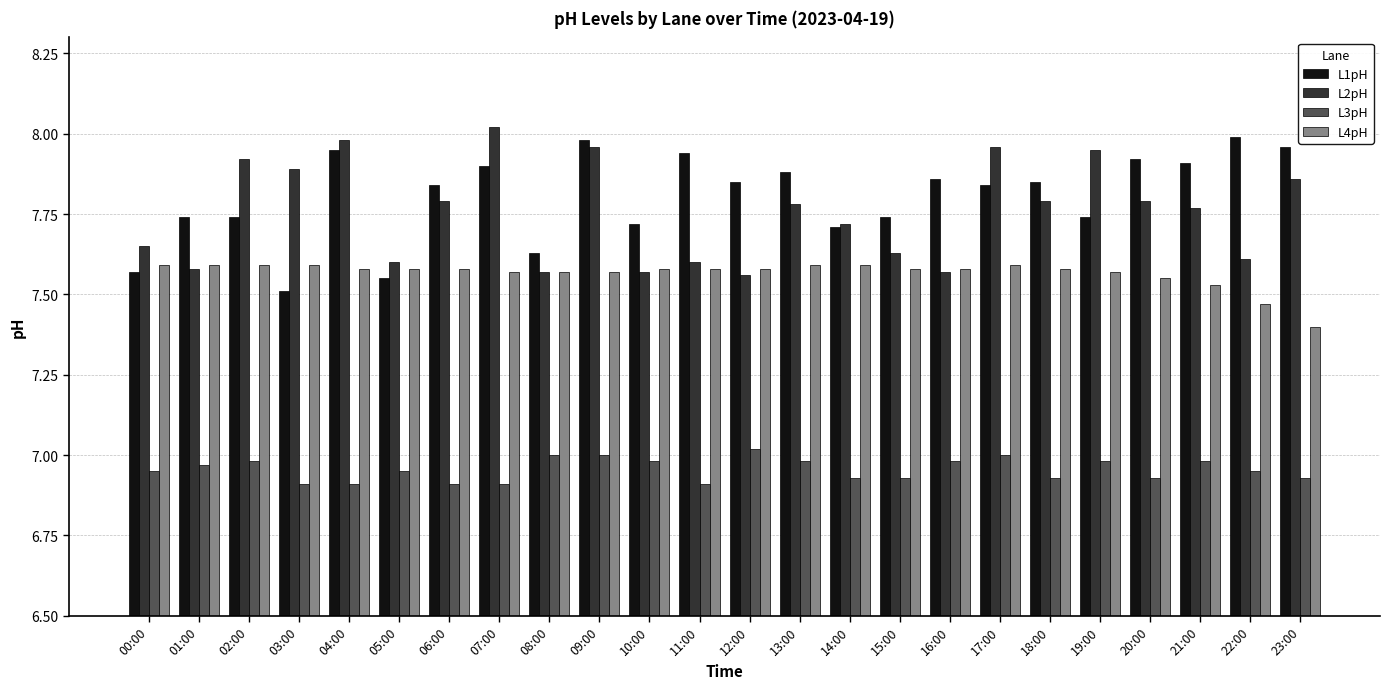

How many groups of bars are there?

24